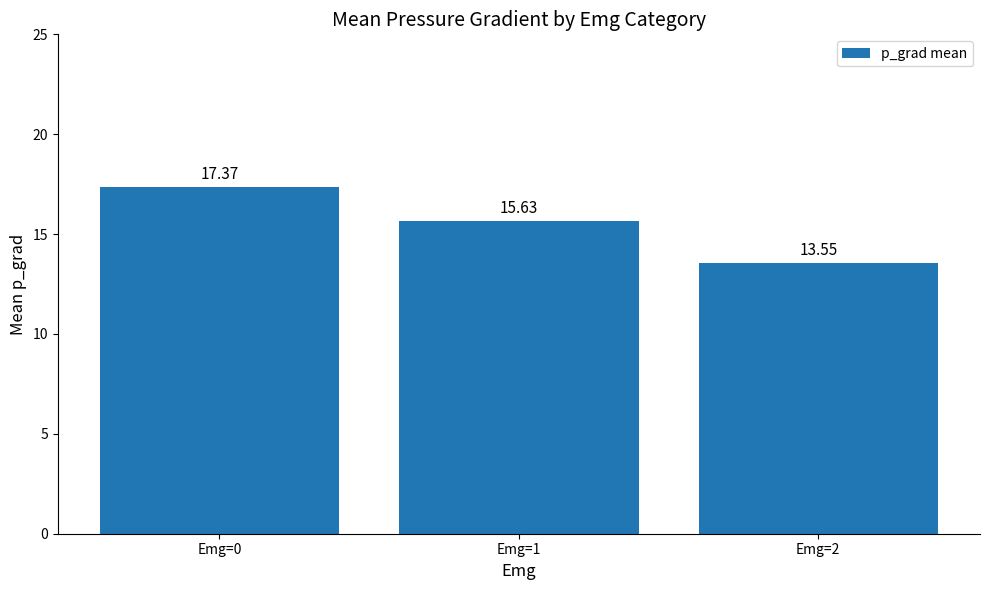

What is the greatest value displayed?

17.4